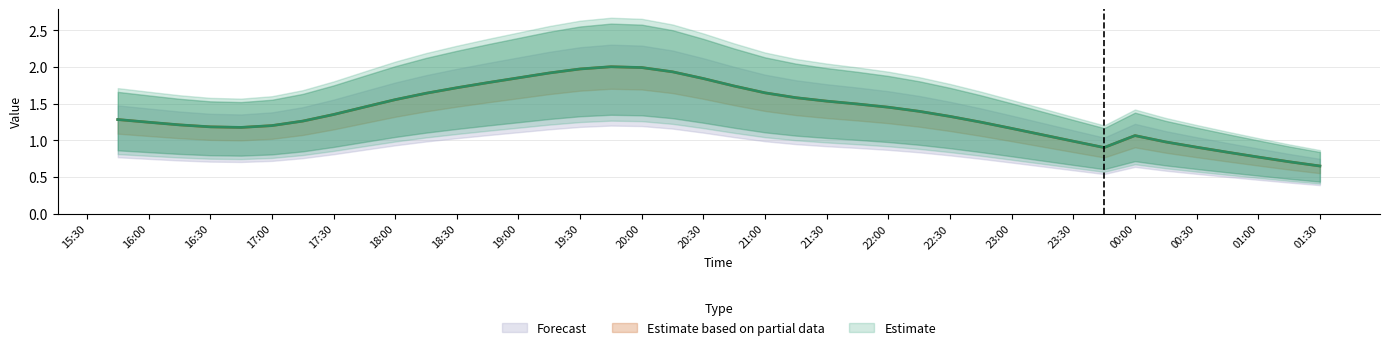

How many interior local valleys does the 2 series have?

2